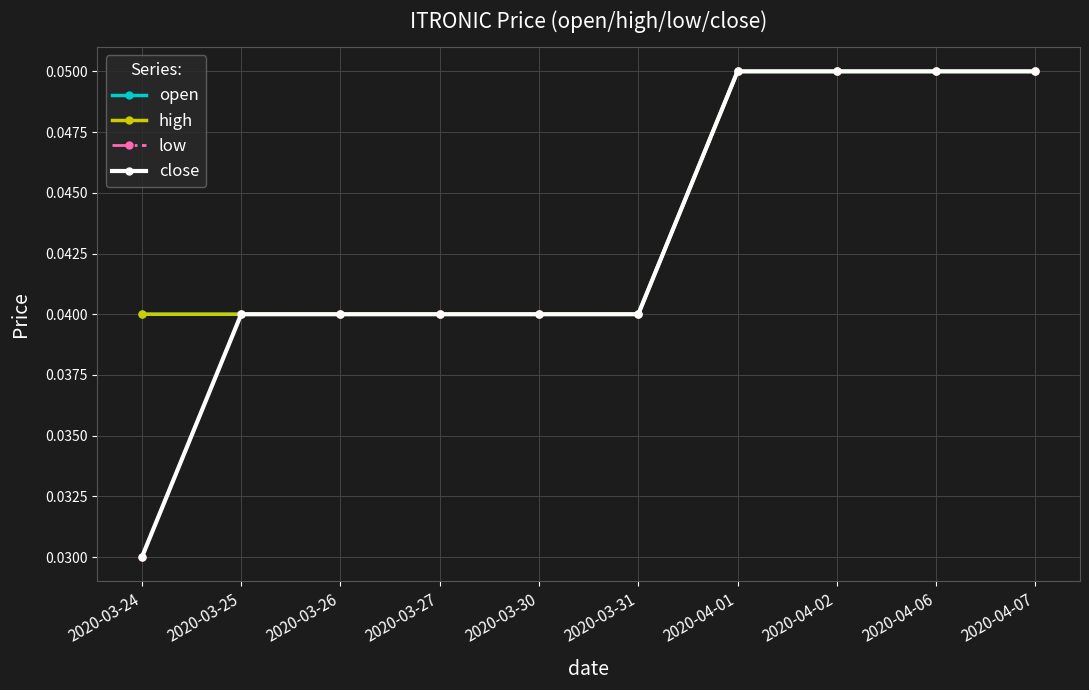

What is the label of the 2nd point from the right?

2020-04-06